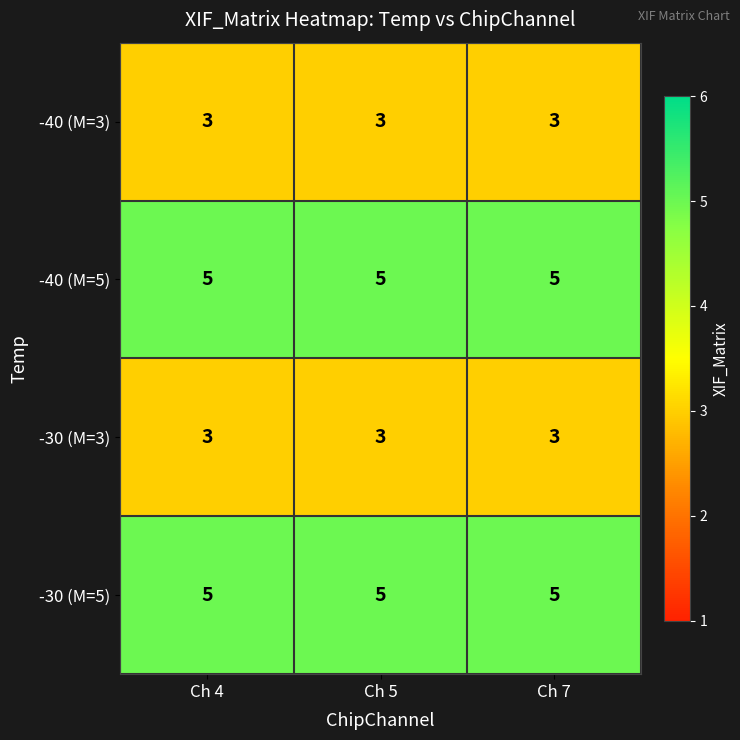

At how many categories does at least one series exceed 3?

3